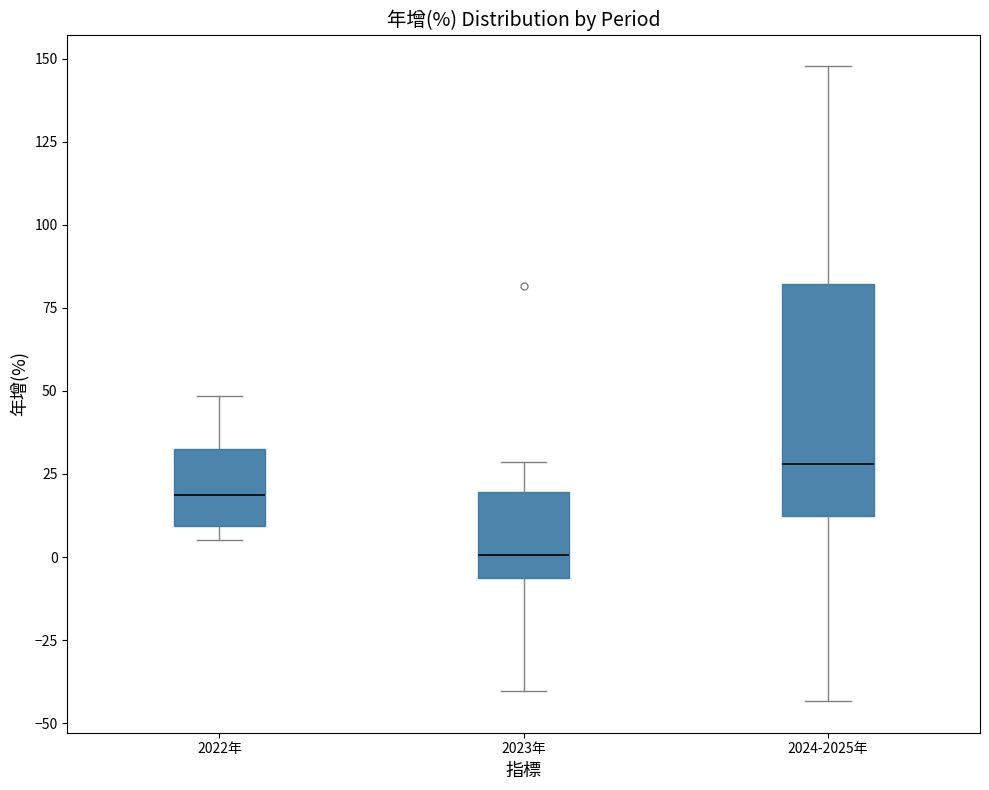

Reading left to right, read every box against the y-axis: the position of its median line, the range the box covers, and the ends of its whiskers. The values are not printed on the chart, so give them approximately, as read against the axis.

2022年: median 20, box 10 to 30, whiskers 5 to 50
2023年: median 0, box -5 to 20, whiskers -40 to 30
2024-2025年: median 30, box 10 to 80, whiskers -45 to 150